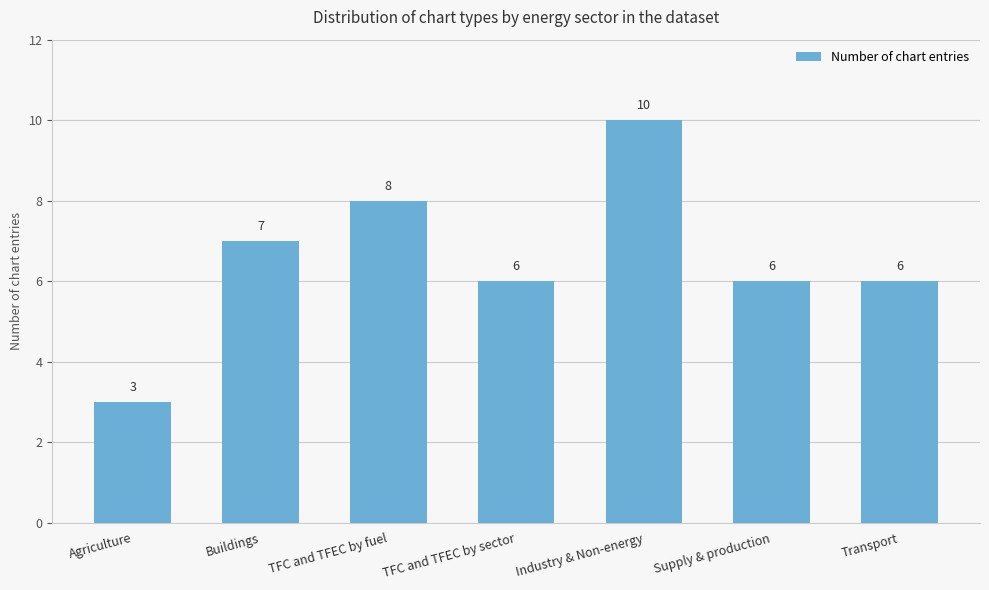

What position from the right is Buildings?

6